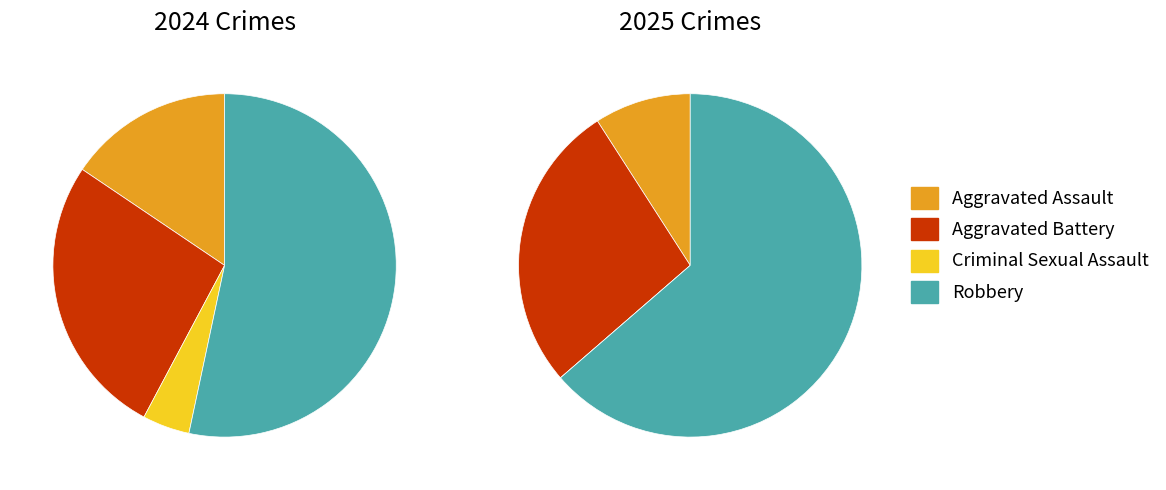

How many segments does this pie chart have?

4